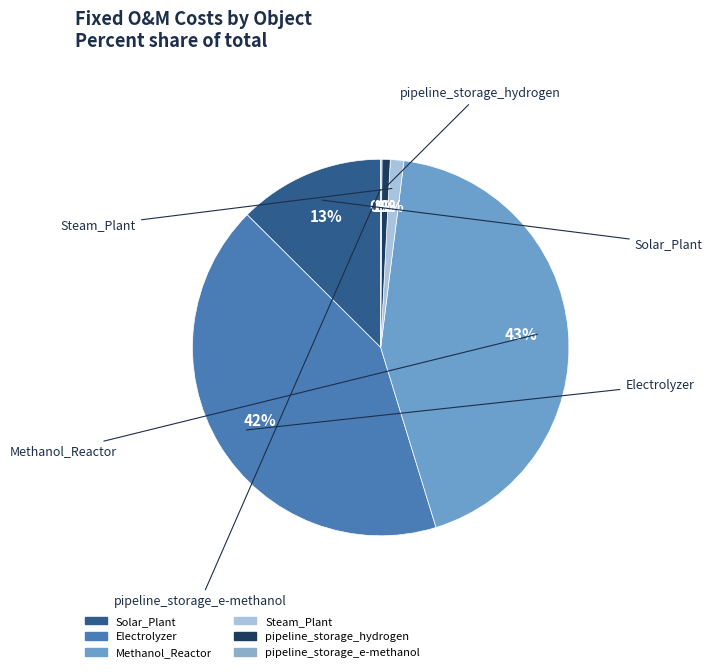

What is the largest slice in the pie chart?

Methanol_Reactor